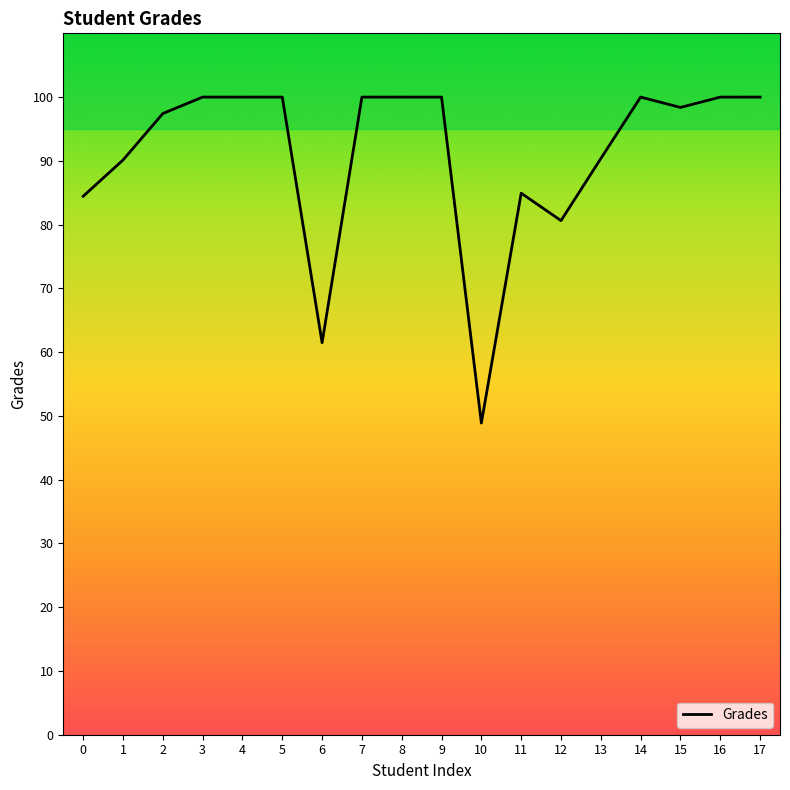

Where is the data nearest to the value 74?

12